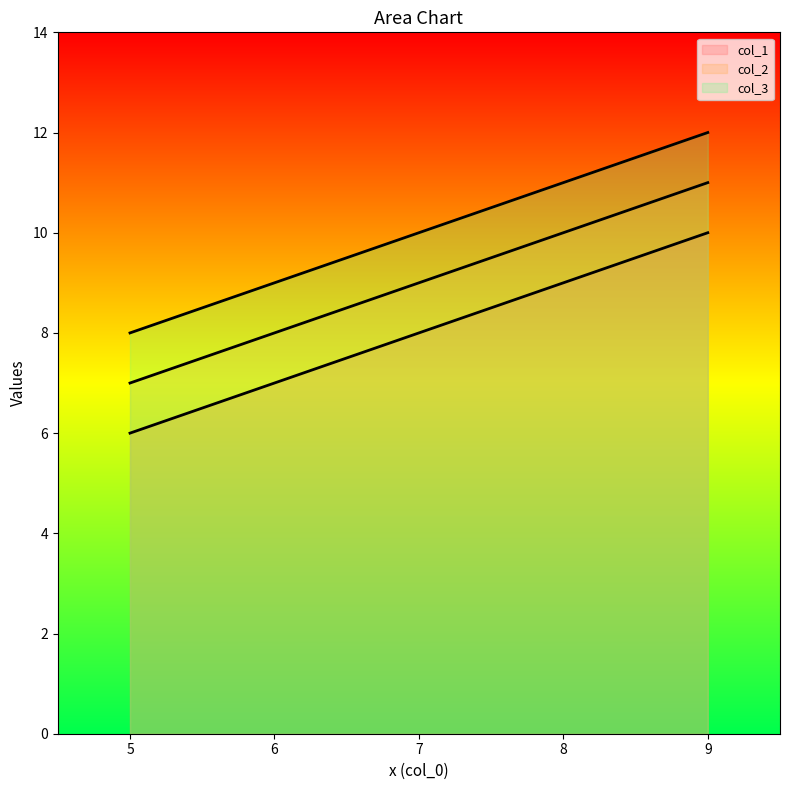

How many data points in col_2 are less than 11?

1